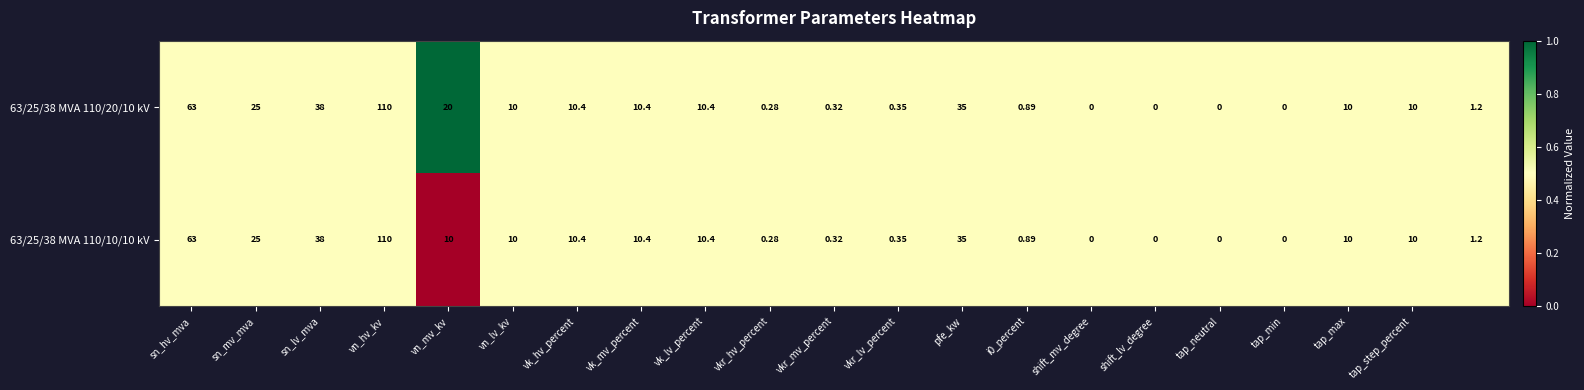

How many categories are shown in the chart?

21